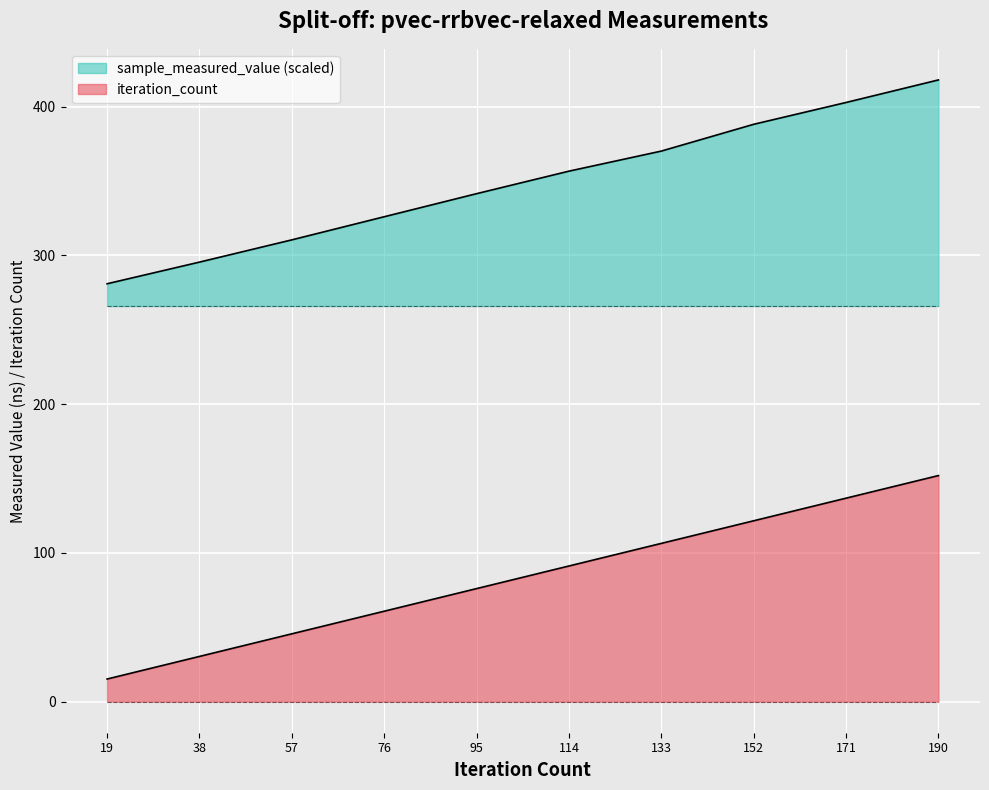

True or false: sample_measured_value and iteration_count intersect in this chart.

False